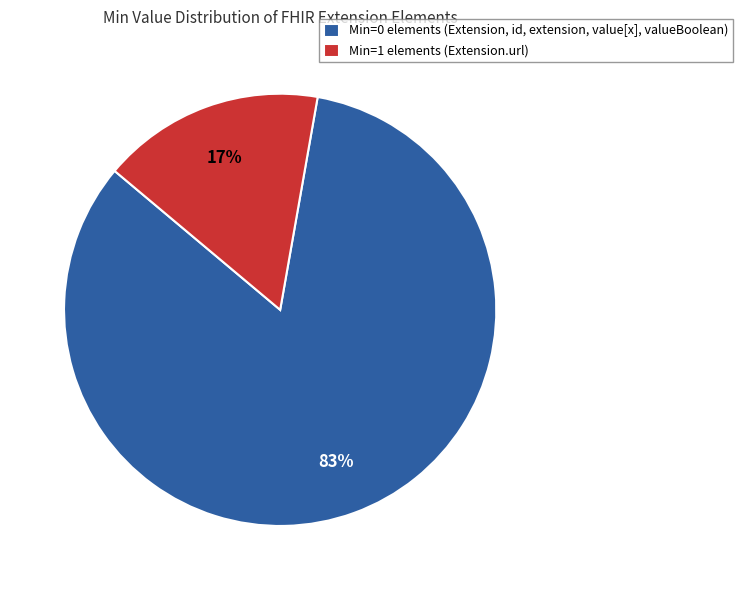

Is there a majority slice in this chart?

Yes